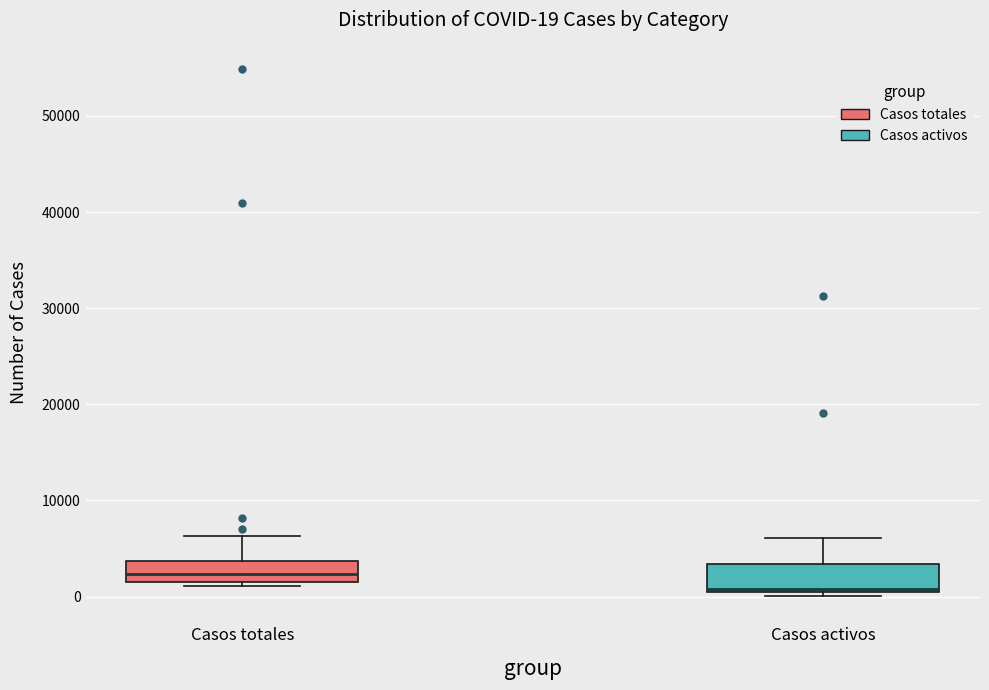

Which box has the highest median line?

Casos totales